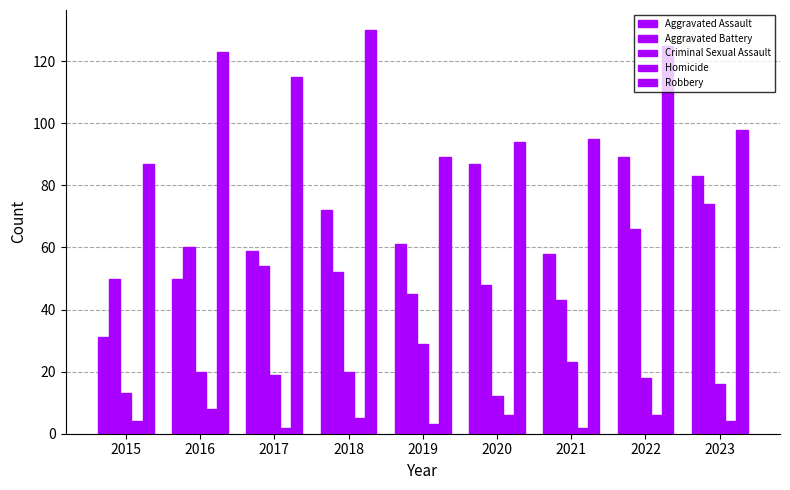

How many groups of bars are there?

9